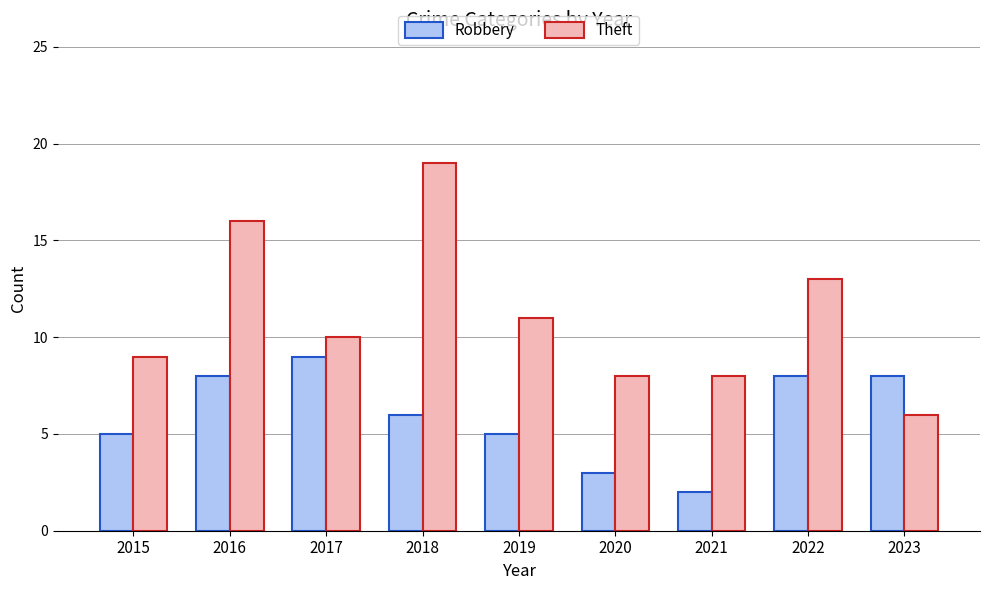

Does the chart contain stacked bars?

No